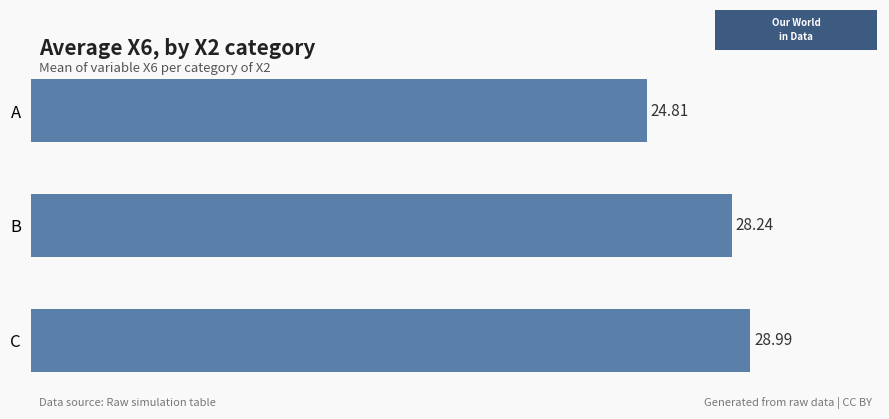

Which has a higher value, C or A?

C